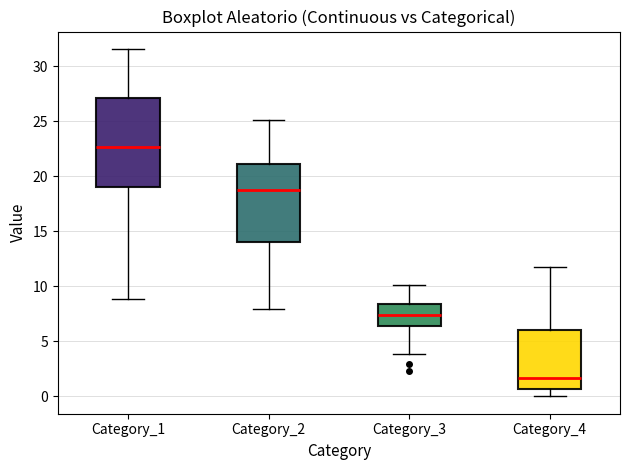

Reading left to right, transcribe this box plot: for each box, give where its median line is, the range the box spans, and where its two whiskers end, as read against the y-axis. The values are not printed on the chart, so give them approximately, as read against the axis.

Category_1: median 22.5, box 19.0 to 27.0, whiskers 9.0 to 31.5
Category_2: median 18.5, box 14.0 to 21.0, whiskers 8.0 to 25.0
Category_3: median 7.5, box 6.5 to 8.5, whiskers 4.0 to 10.0
Category_4: median 1.5, box 0.5 to 6.0, whiskers 0.0 to 11.5